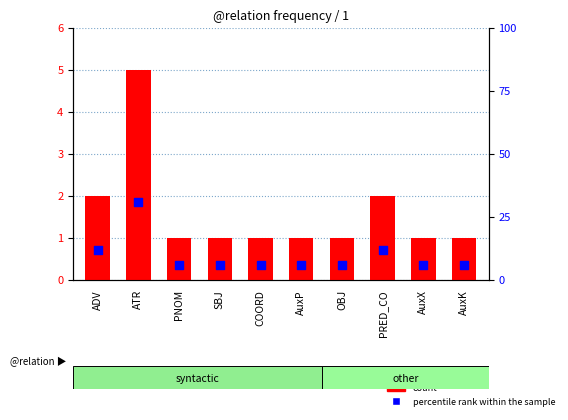

At how many categories does at least one series exceed 20?

1